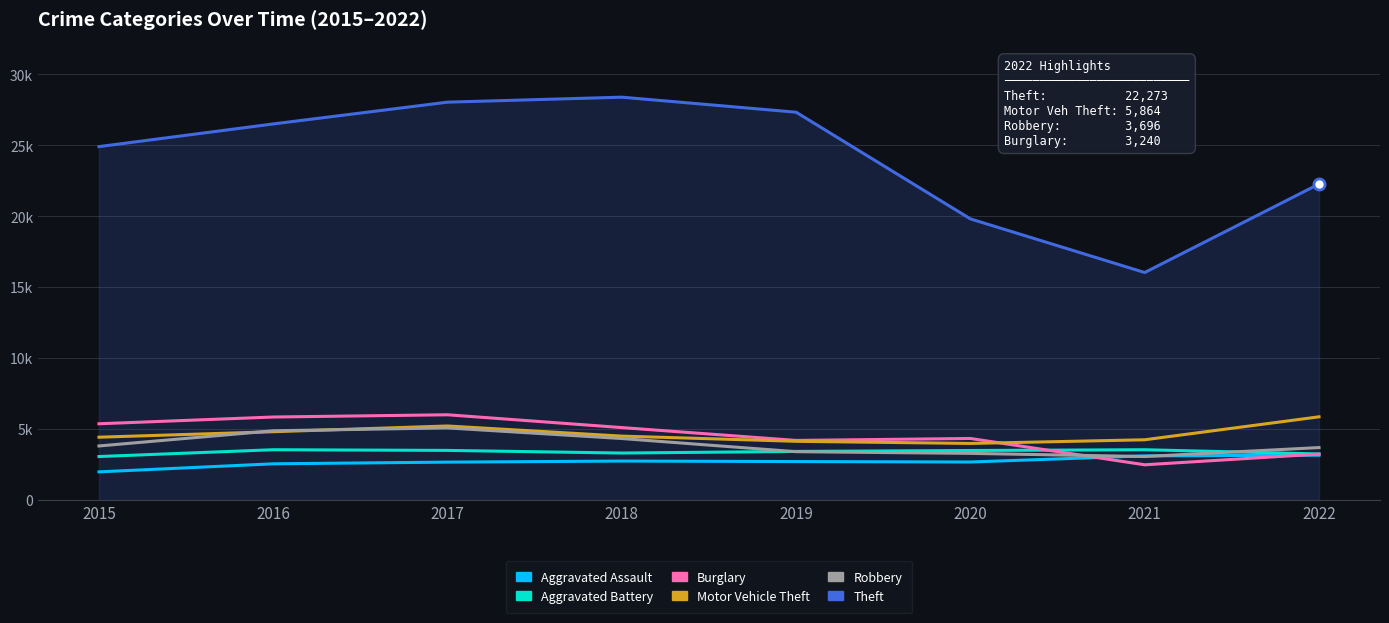

Reading left to right, transcribe all the data shown in this chart.

Aggravated Assault: 1985	2552	2671	2746	2711	2680	3112	3158
Aggravated Battery: 3065	3545	3497	3311	3426	3490	3545	3246
Burglary: 5374	5850	6008	5105	4201	4338	2483	3240
Motor Vehicle Theft: 4428	4814	5218	4504	4138	3987	4246	5864
Robbery: 3810	4880	5082	4334	3406	3288	3066	3696
Theft: 24909	26507	28042	28393	27333	19814	16034	22273